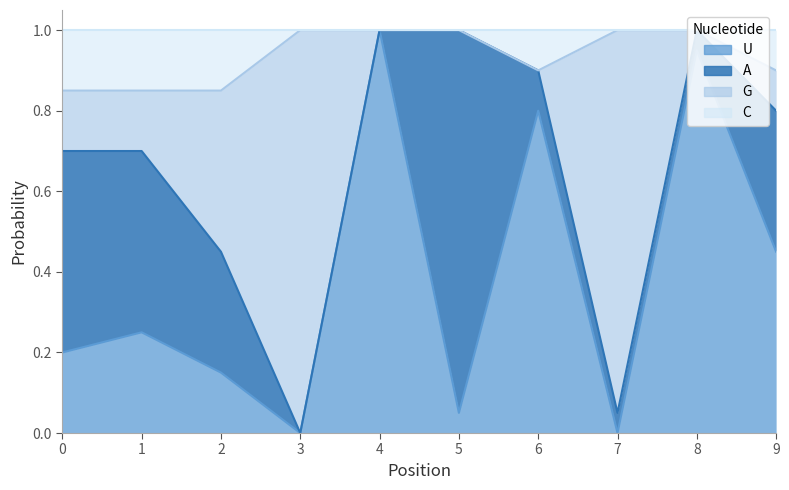

What is the maximum value for U?

1.0